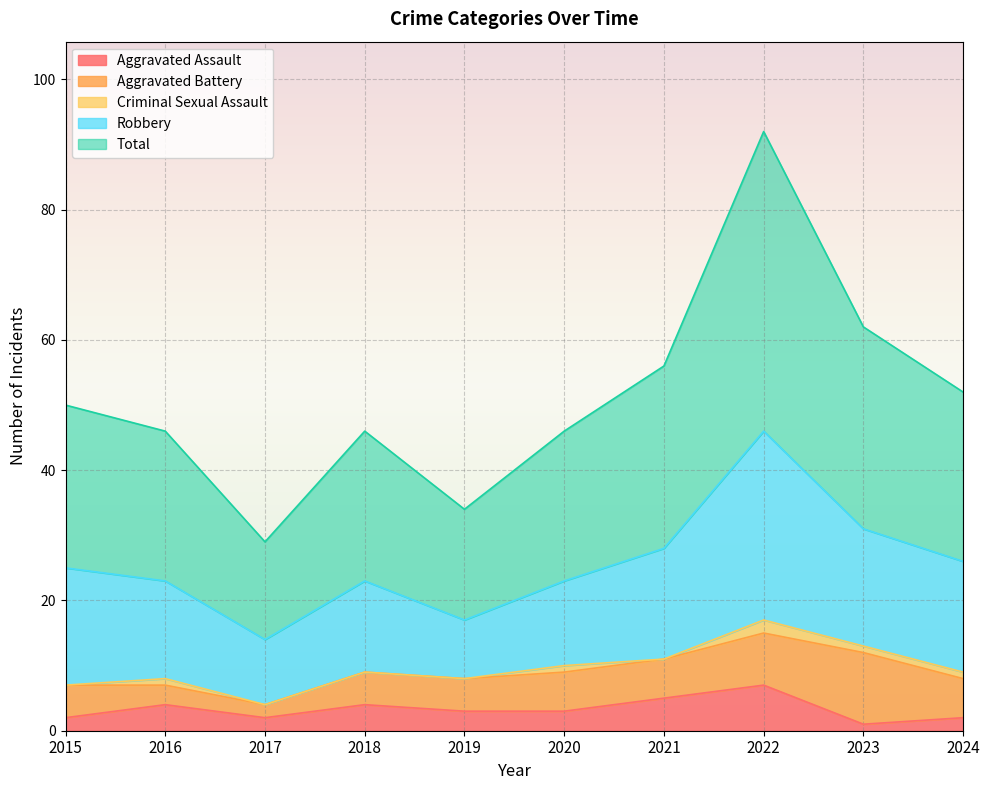

Rank the series by their maximum value, from highest to lowest.

Total, Robbery, Aggravated Battery, Aggravated Assault, Criminal Sexual Assault